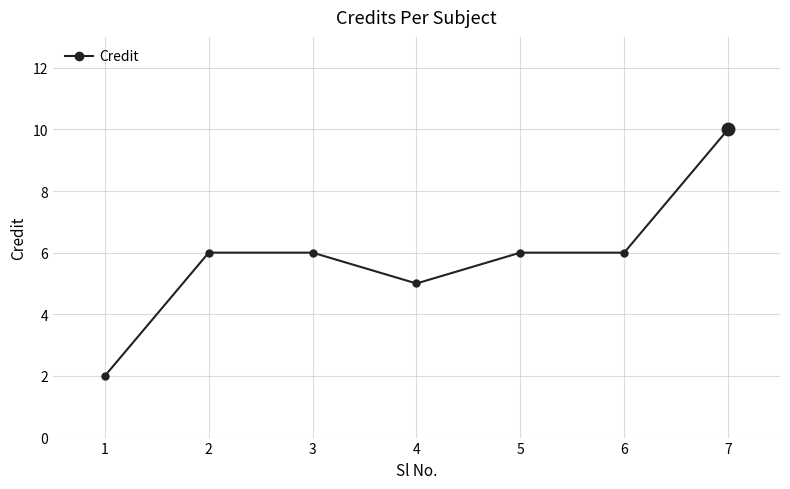

Is this an area chart (filled region under the line)?

No